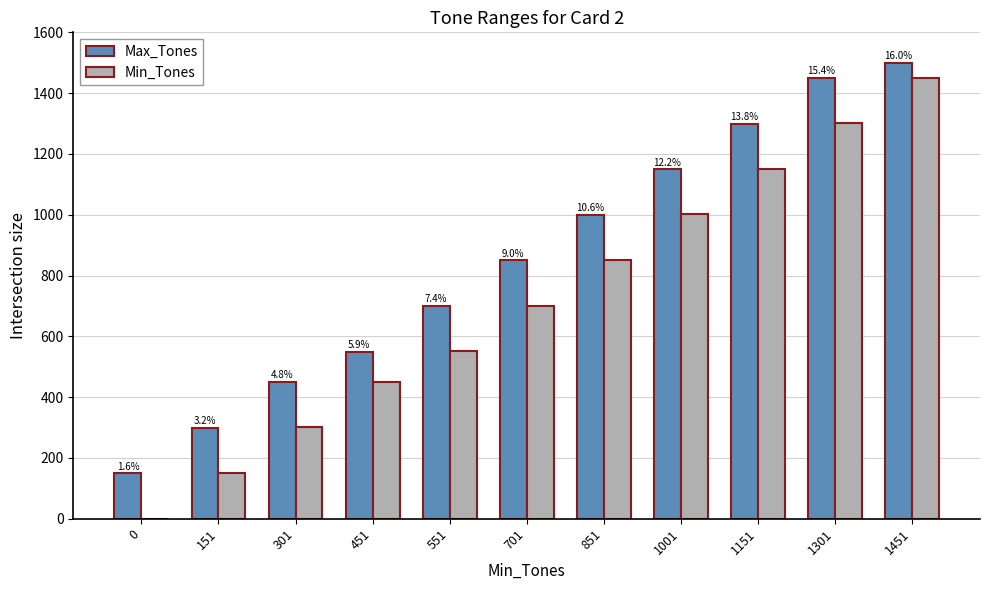

How many groups of bars are there?

11